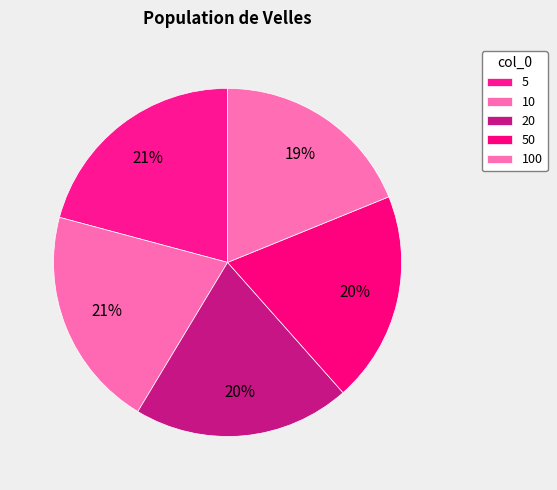

To the nearest percent, what portion does 50 represent?

20%